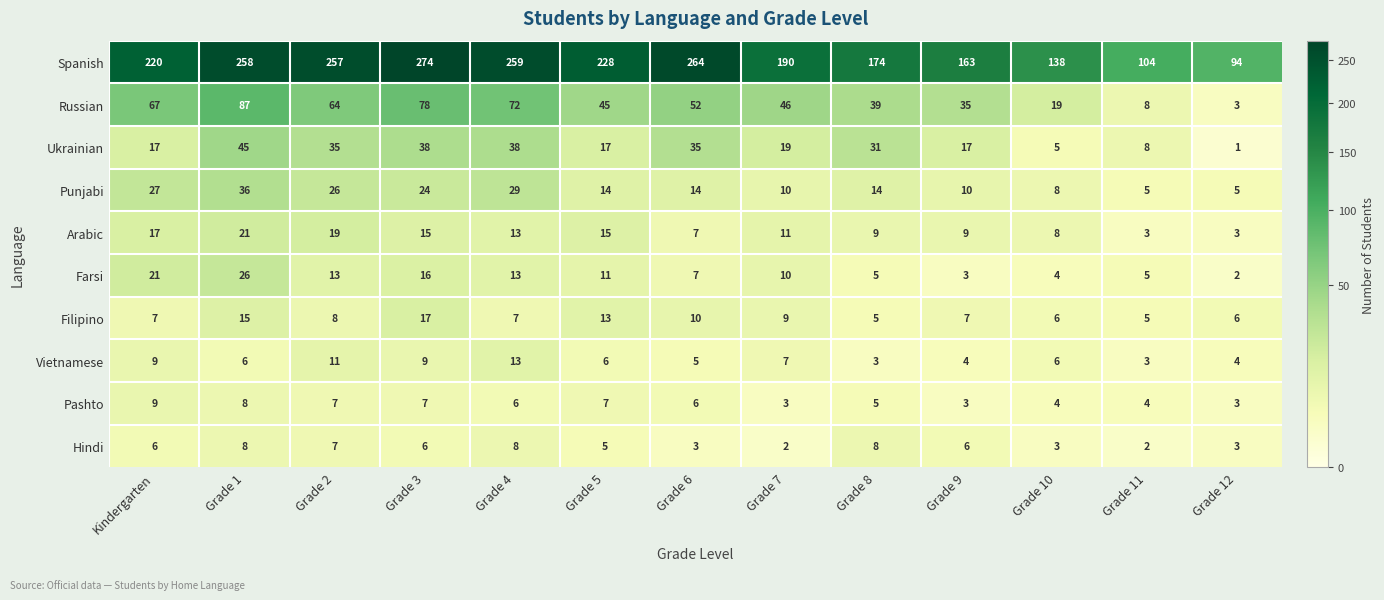

What is the difference between the Russian values at Grade 6 and Grade 8?

13